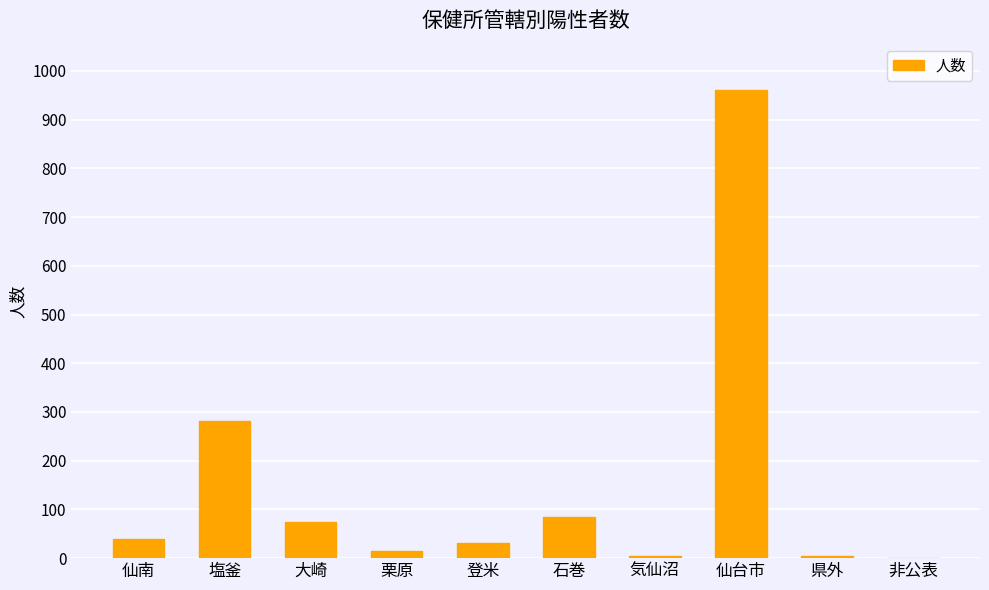

What is the ratio of the value at 仙台市 to the value at 登米?

31.0